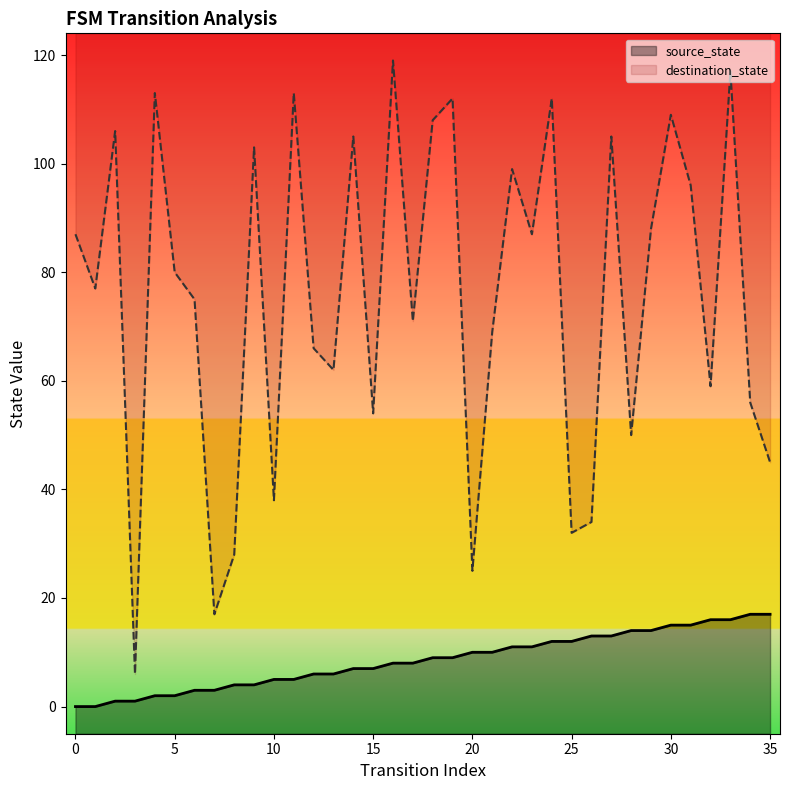

At which label is destination_state closest to 62?

13